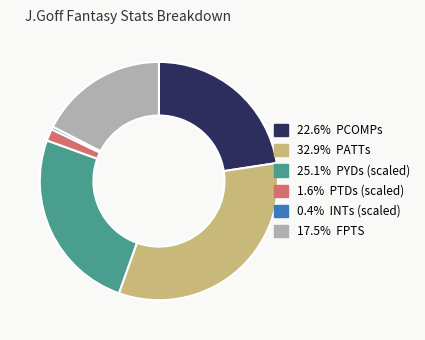

Is there any slice that represents more than half of the pie?

No